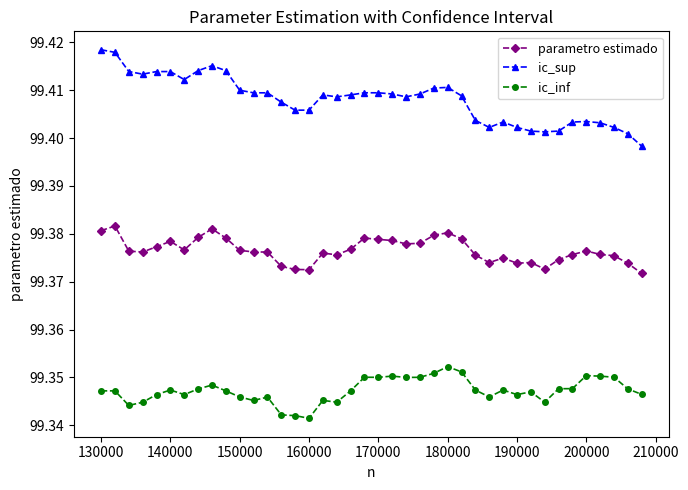

How many lines are shown in the chart?

3